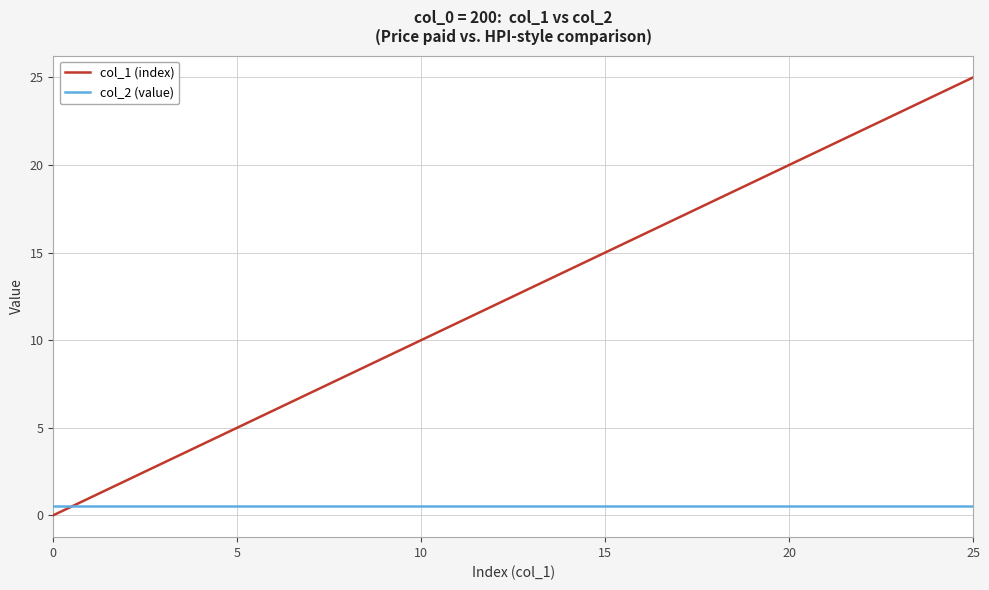

What is the sum of all col_2 (value) values?

13.8